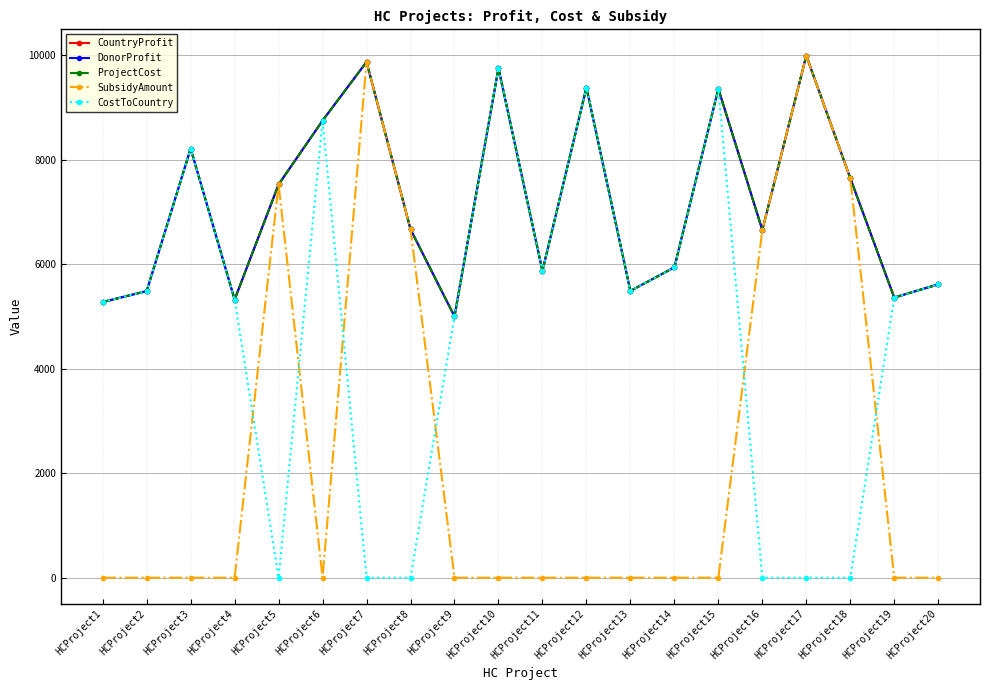

Which category has the highest value across all series?

HCProject17